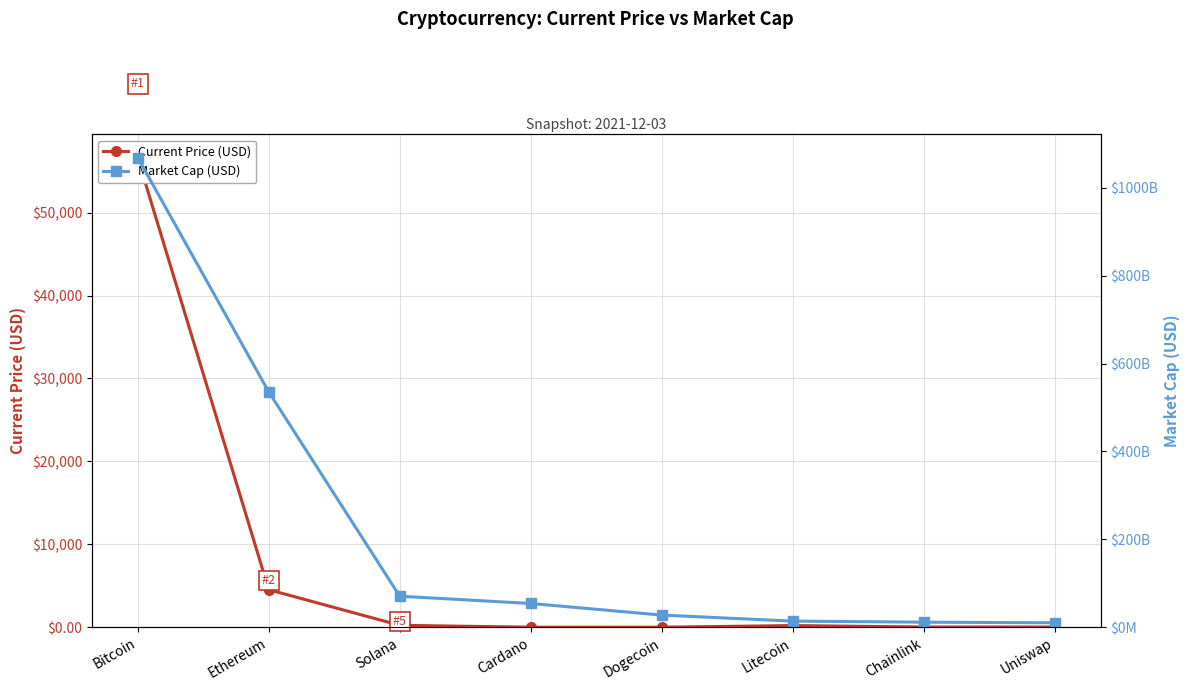

Is the value of Market Cap (USD) at Cardano greater than the value of Current Price (USD) at Cardano?

Yes